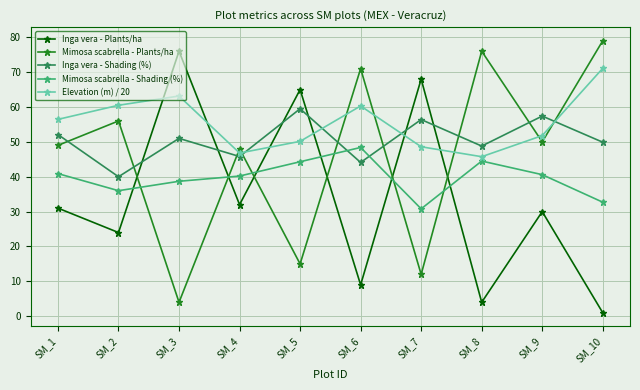

What is the sum of all Mimosa scabrella - Shading (%) values?

397.1